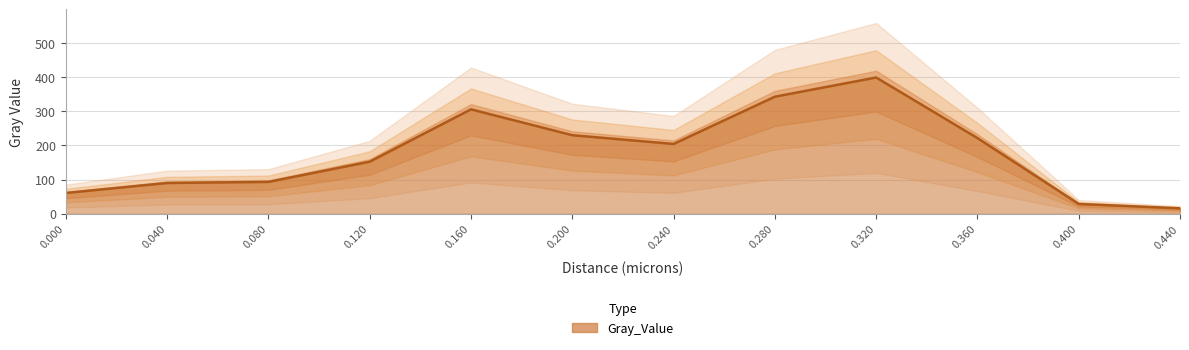

At which category does the data reach its first local valley?

0.24